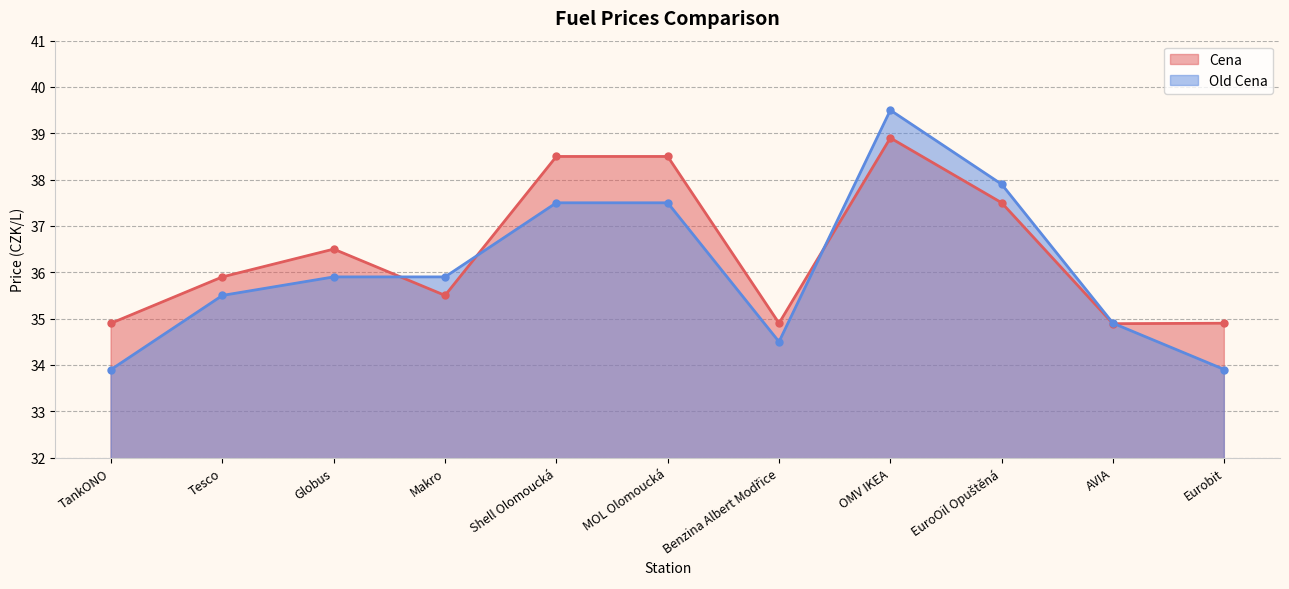

Reading left to right, what are all the values shown in this chart?

Cena: 34.9	35.9	36.5	35.5	38.5	38.5	34.9	38.9	37.5	34.9	34.9
Old Cena: 33.9	35.5	35.9	35.9	37.5	37.5	34.5	39.5	37.9	34.9	33.9